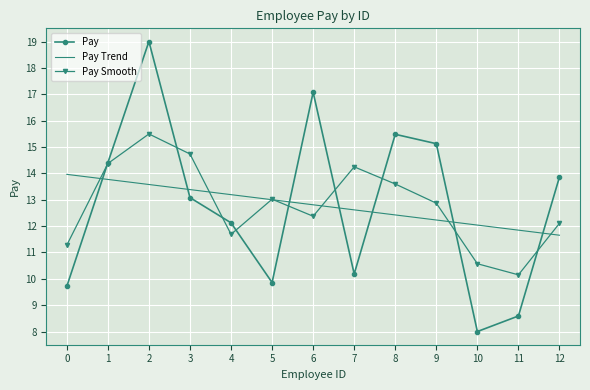

What is the difference between the second highest and minimum values in the Pay Smooth series?

4.6